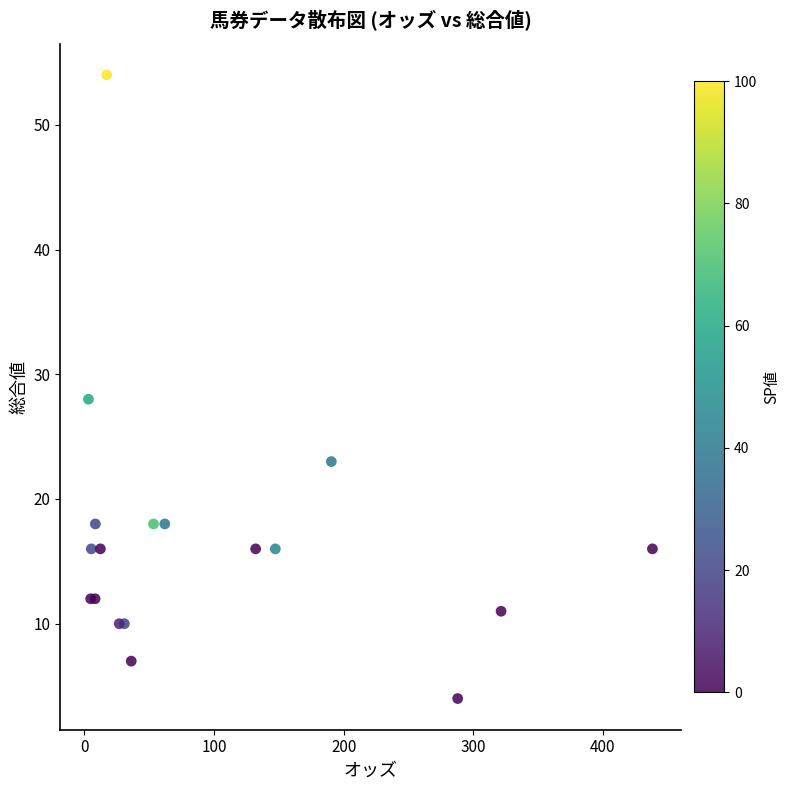

What Y value in the scatter plot is closest to 29?

28